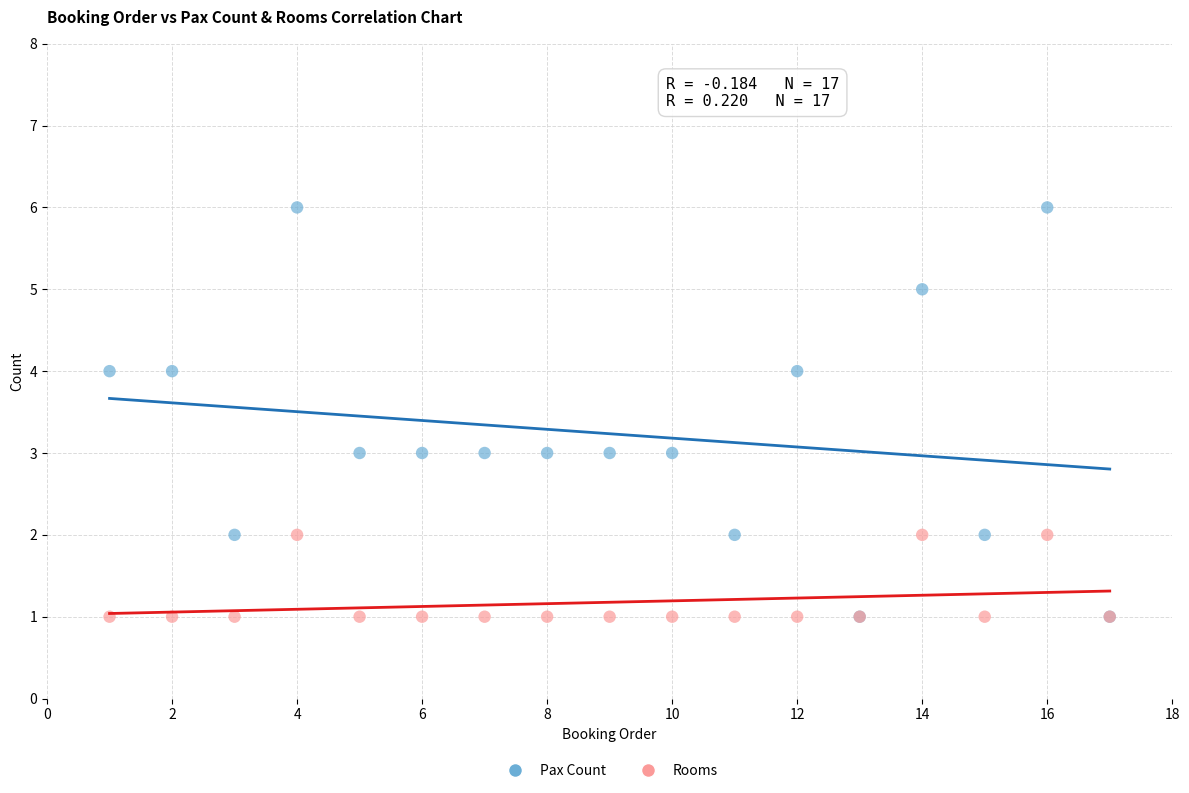

Which series has the largest Y range (max minus min)?

Pax Count